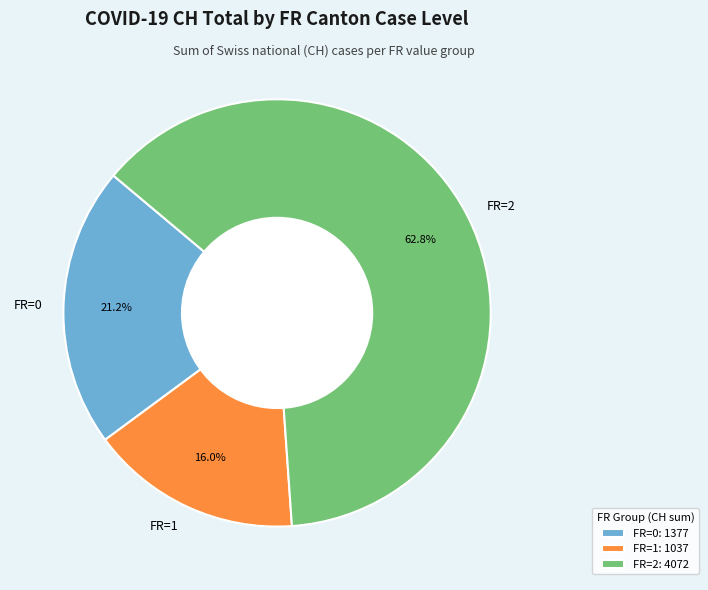

Approximately how many times larger is the value at FR=2 compared to FR=0?

3.0